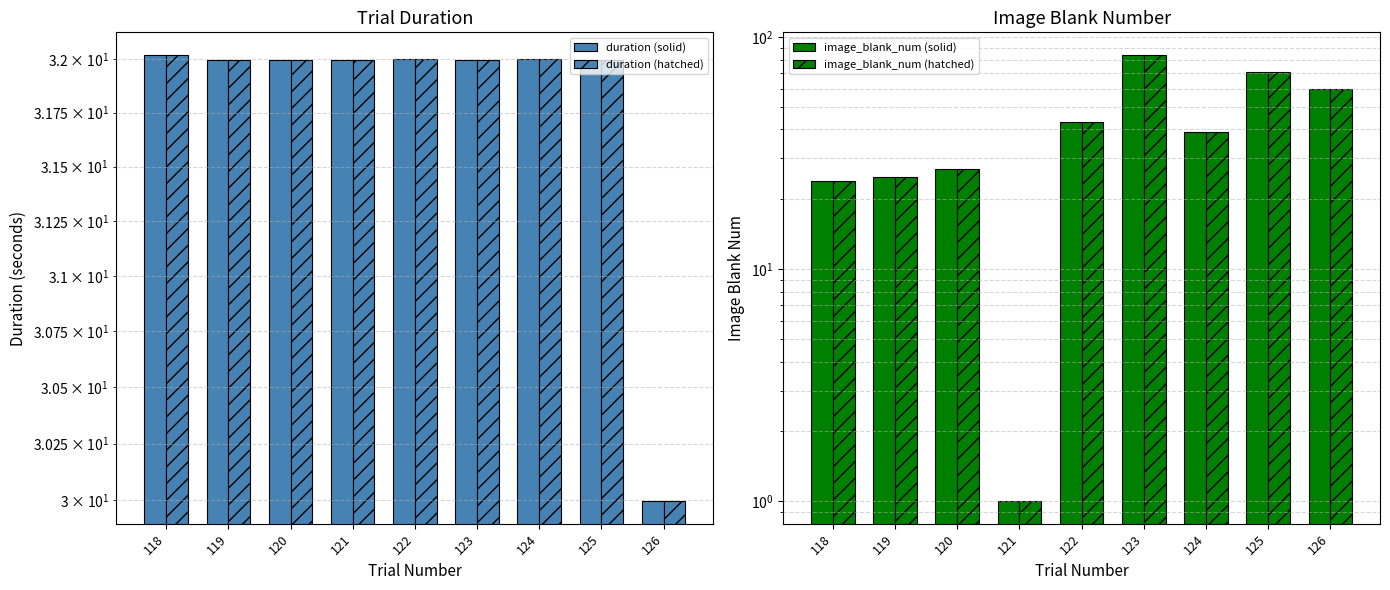

Which series has the largest range (max minus min)?

image_blank_num (solid)